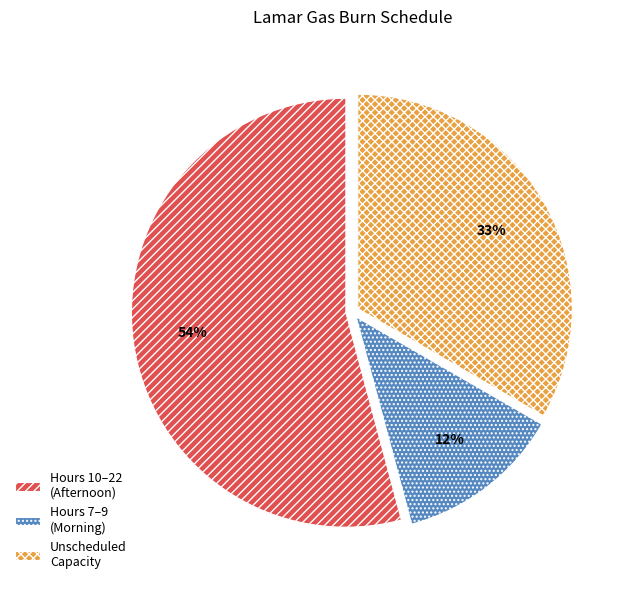

True or false: Unscheduled Capacity accounts for 27% of the total.

False